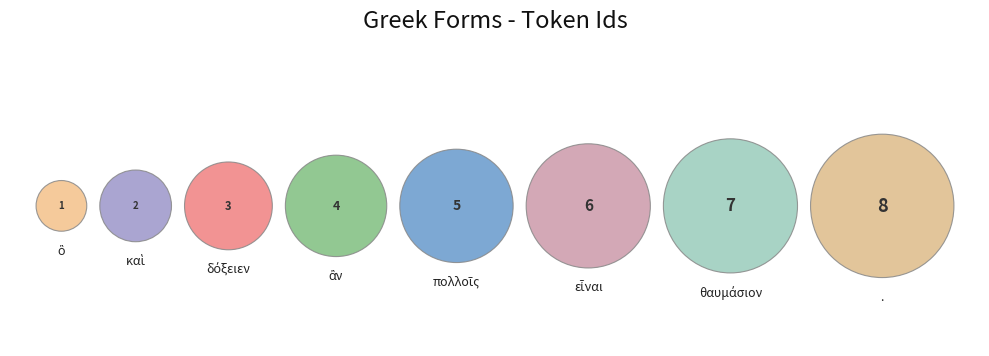

Does δόξειεν account for over 50% of the chart?

No